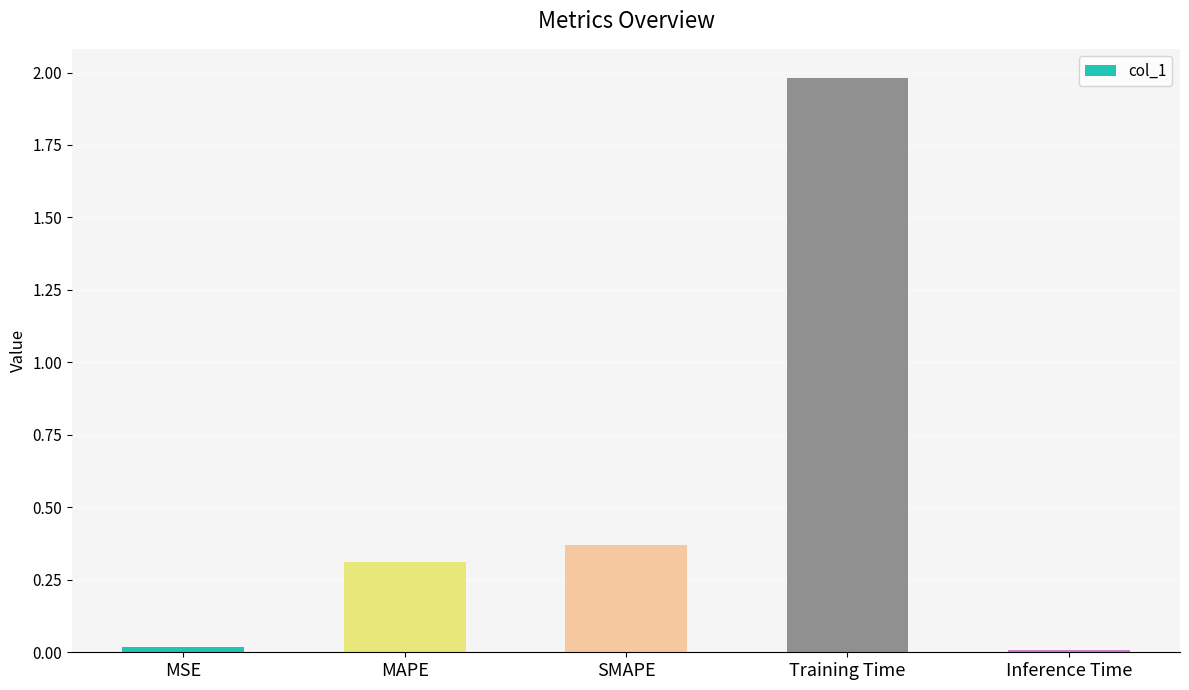

What position from the left is MSE?

1